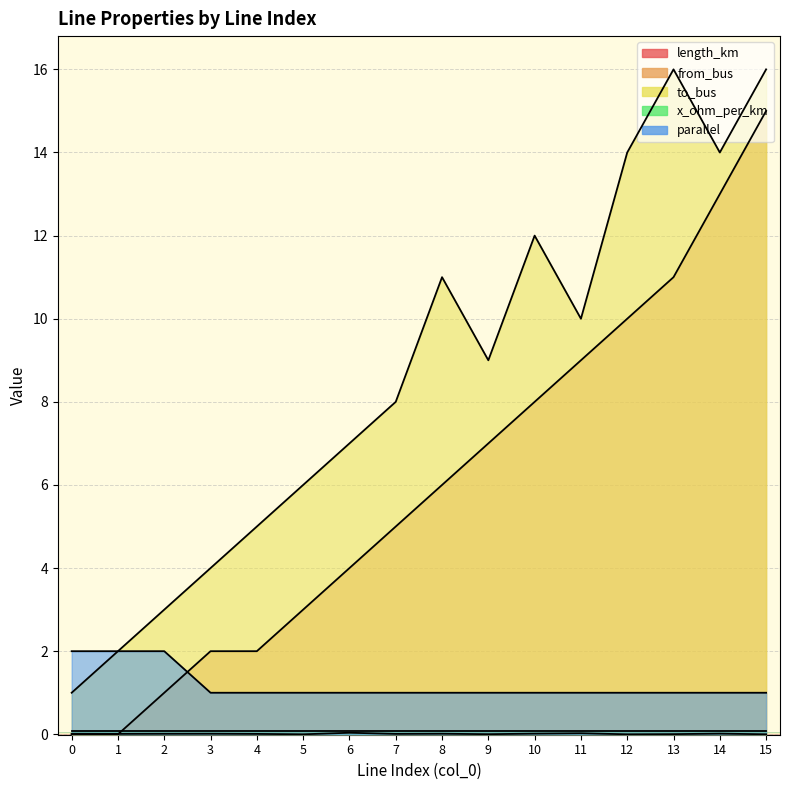

The value of length_km at 15 is 0.0. True or false?

True